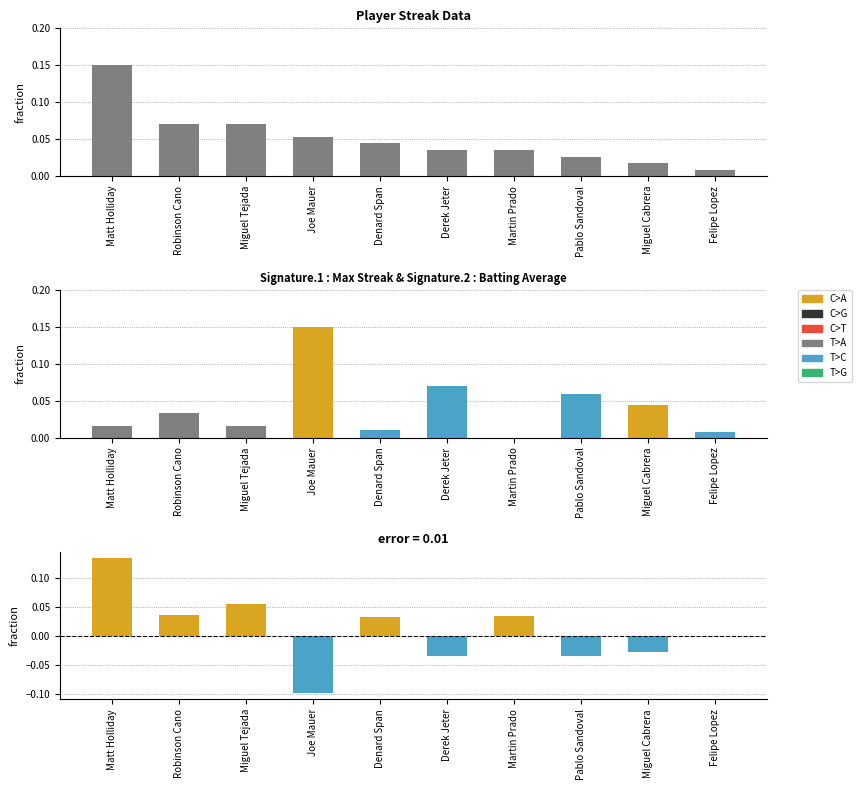

Which series changed the most between Miguel Tejada and Miguel Cabrera?

Difference